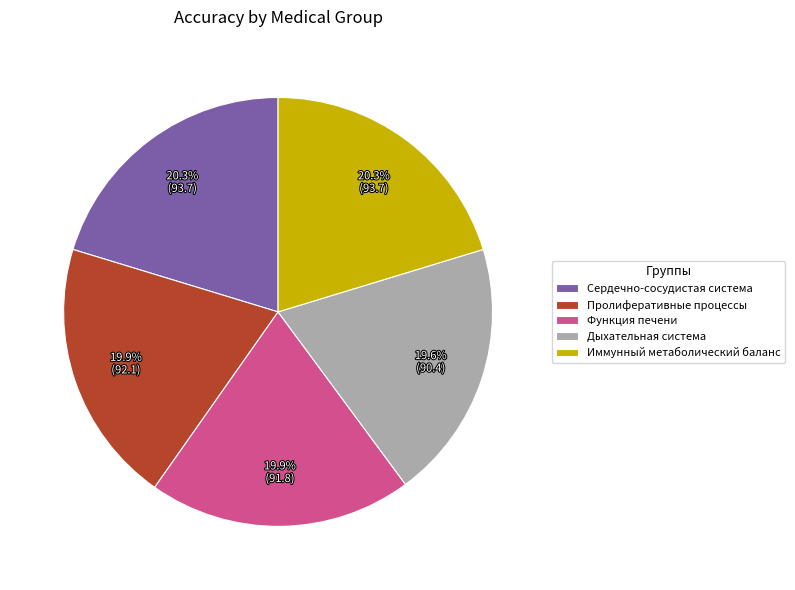

Do Пролиферативные процессы and Дыхательная система together represent more than half of the pie?

No